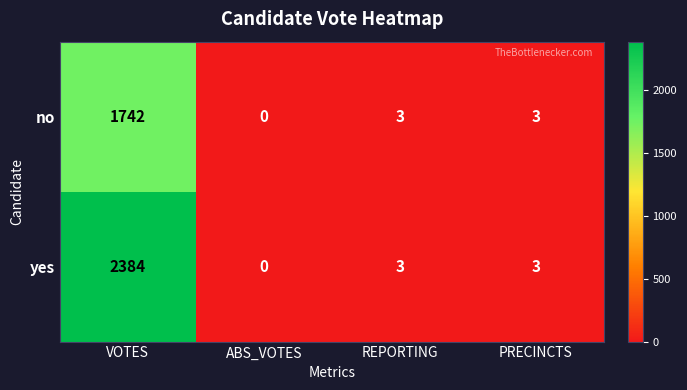

What is the sum of all yes values?

2390